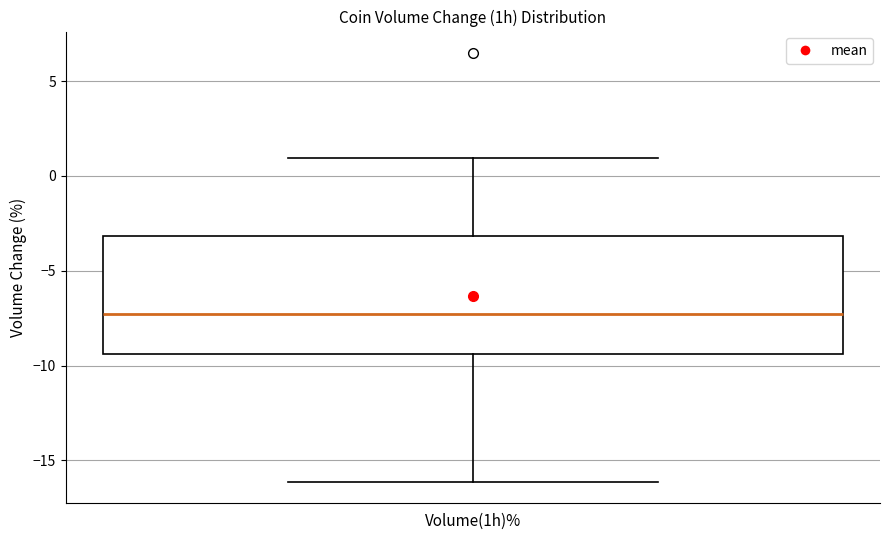

Transcribe this box plot: give where the median line is, the range the box spans, and where the two whiskers end, as read against the y-axis. The values are not printed on the chart, so give them approximately, as read against the axis.

median -7.5, box -9.5 to -3.0, whiskers -16.0 to 1.0